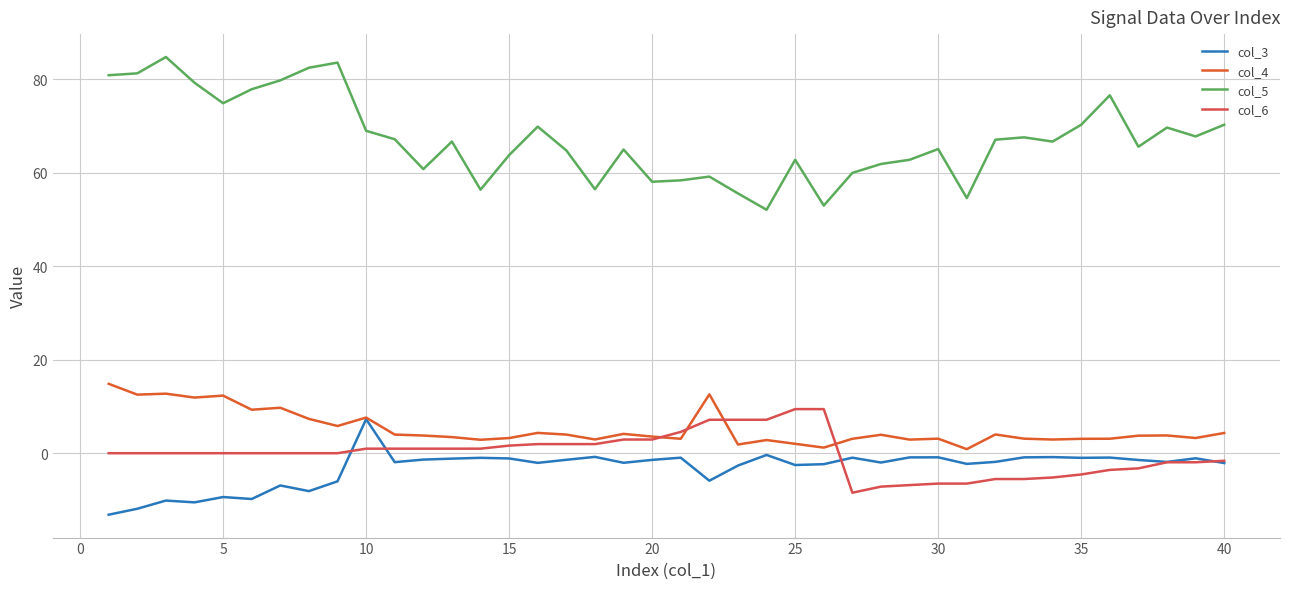

Which series has the largest range (max minus min)?

col_5